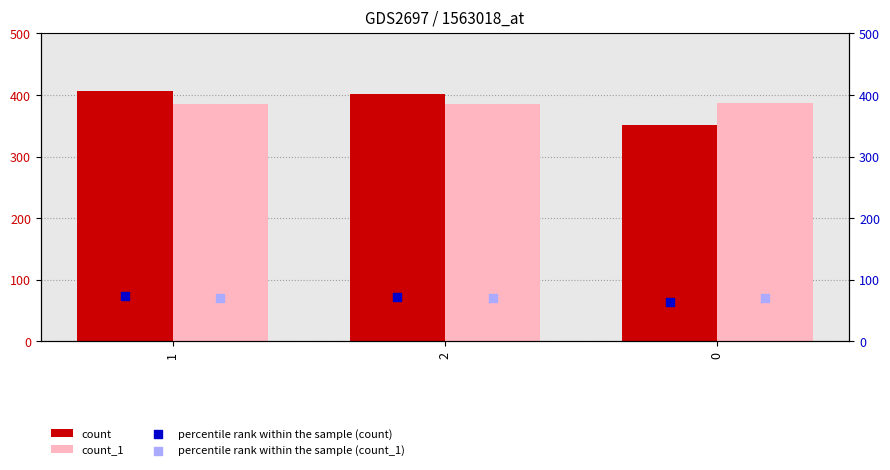

What are all the series names shown in the legend?

count, count_1, percentile rank within the sample (count), percentile rank within the sample (count_1)